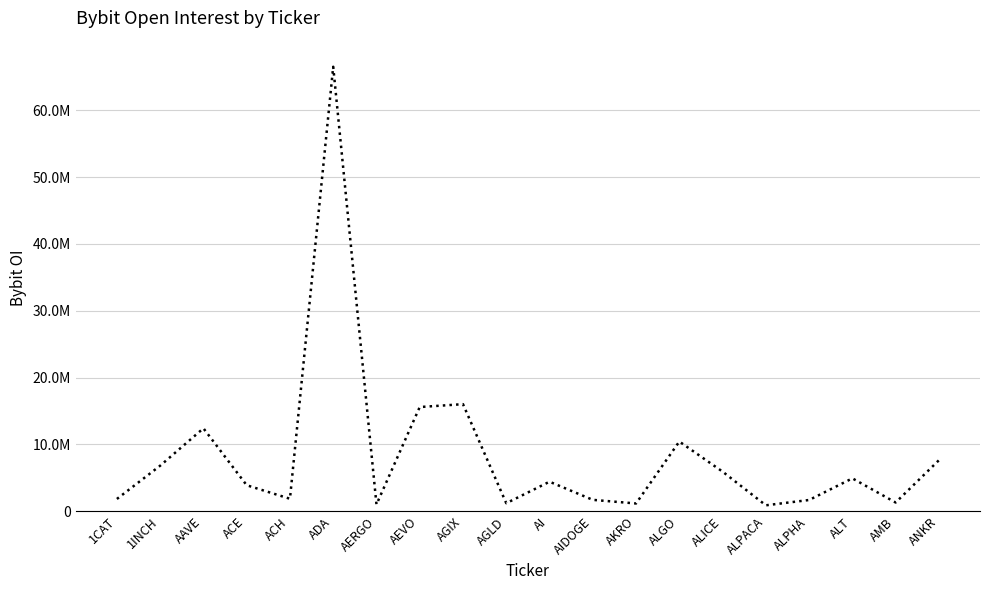

Does the chart display data point markers on the line(s)?

No